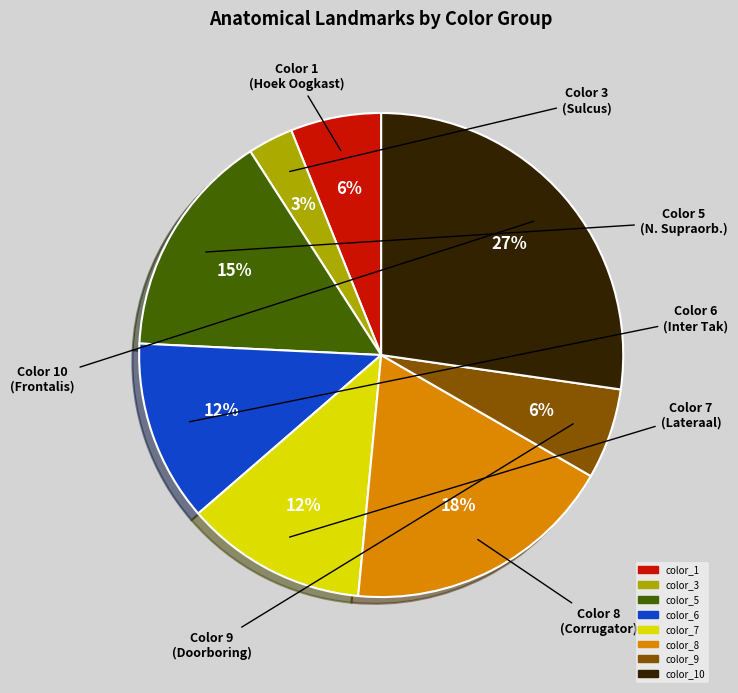

To the nearest percent, what is the difference between the largest and smallest slice percentages?

24%